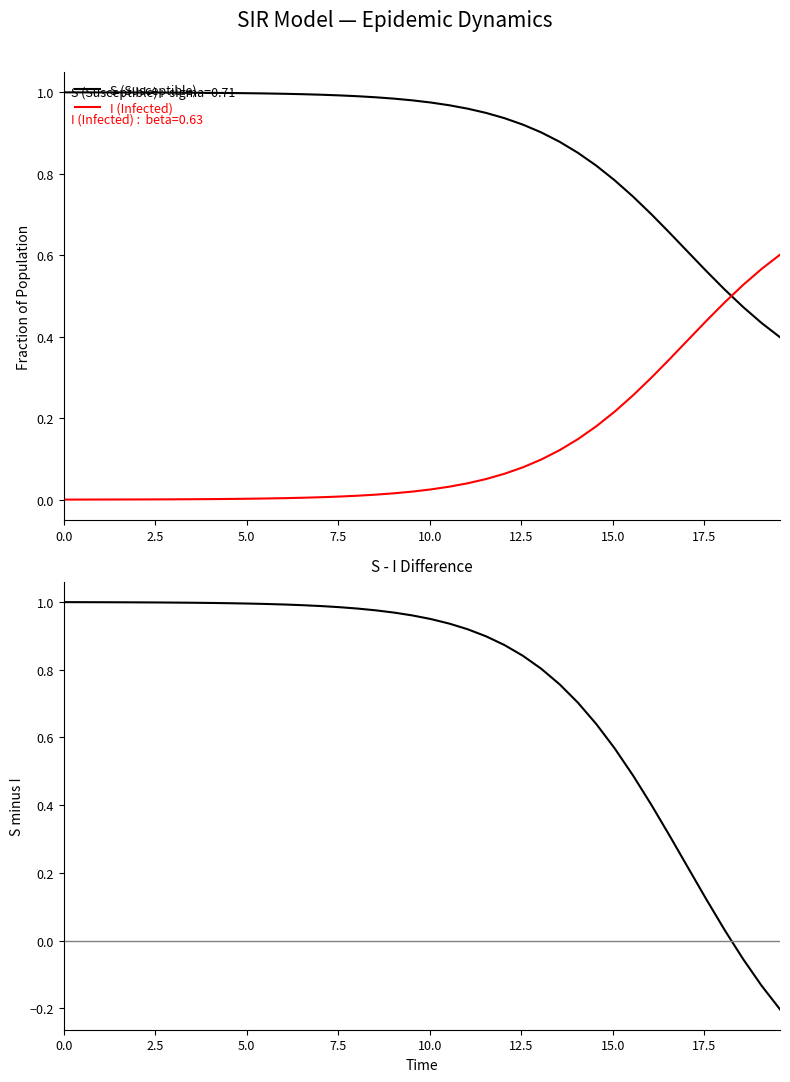

How many intersections are there between I (Infected) and S (Susceptible)?

1